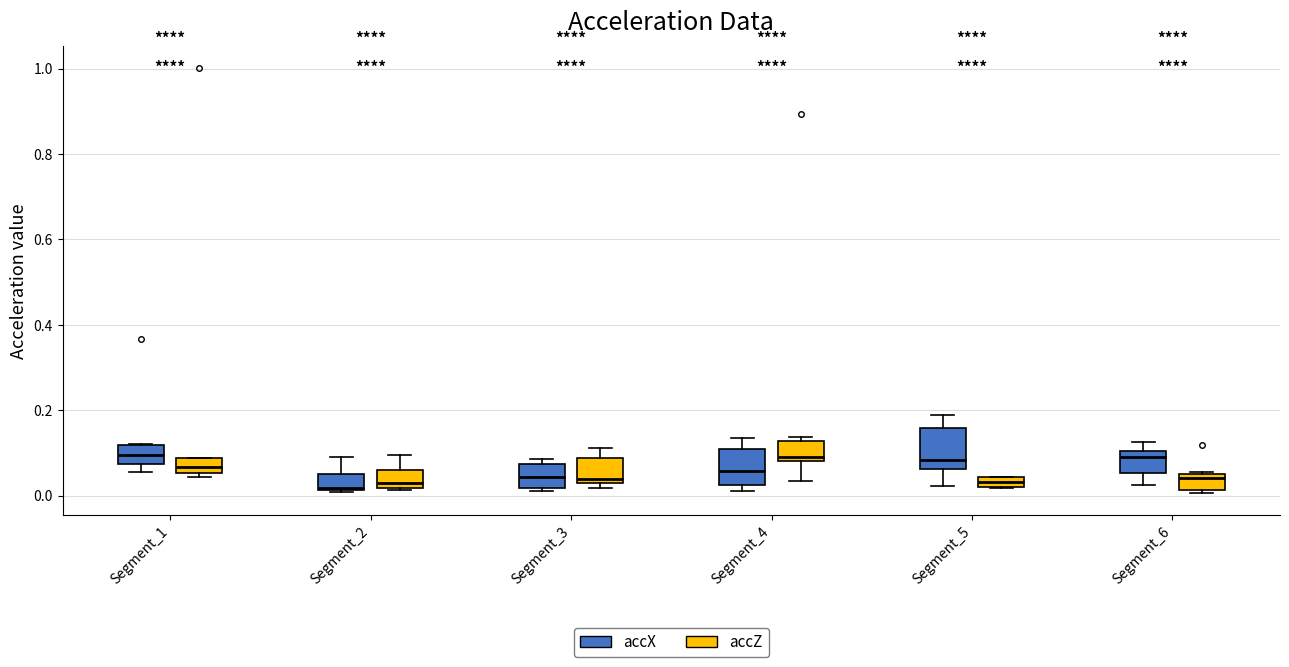

Where is the lower edge of the box for Segment_3 (accX) on the y-axis? The values are not printed on the chart, so give them approximately, as read against the axis.

0.02